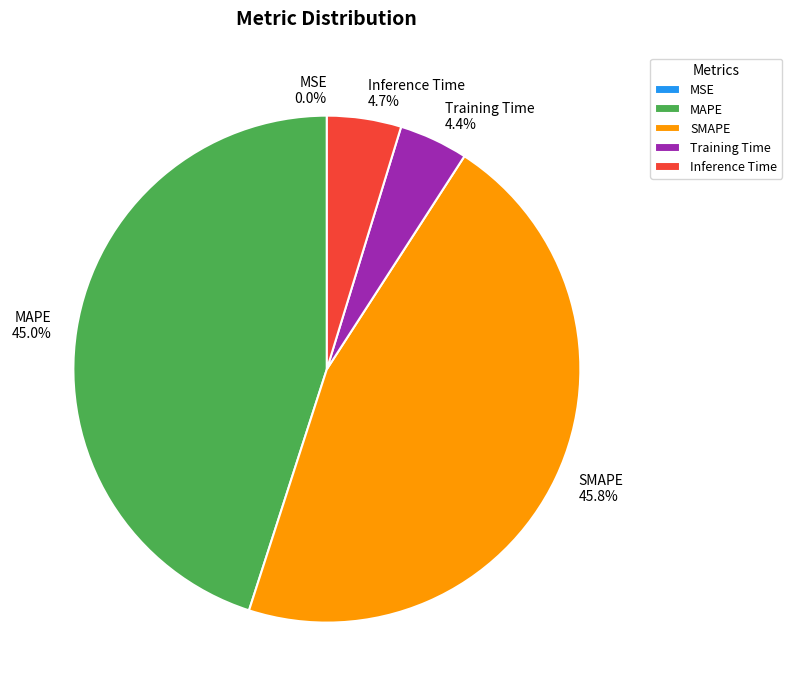

Which category has the biggest portion of the pie?

SMAPE